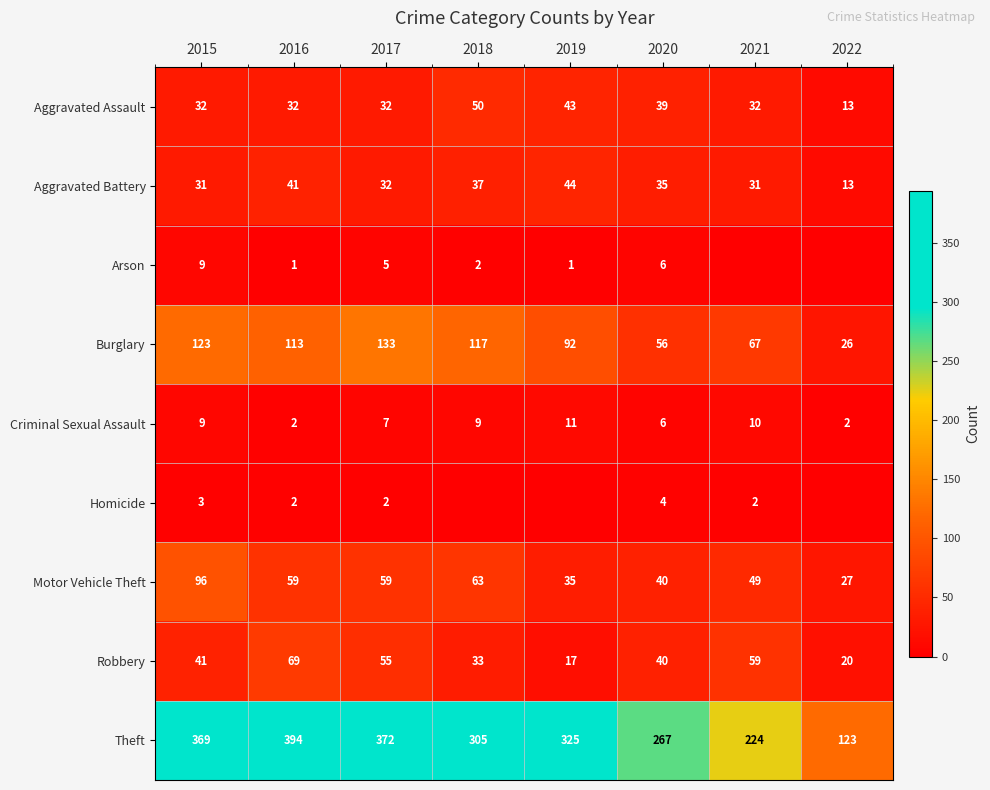

What is the sum of the Motor Vehicle Theft values at 2021 and 2019?

84